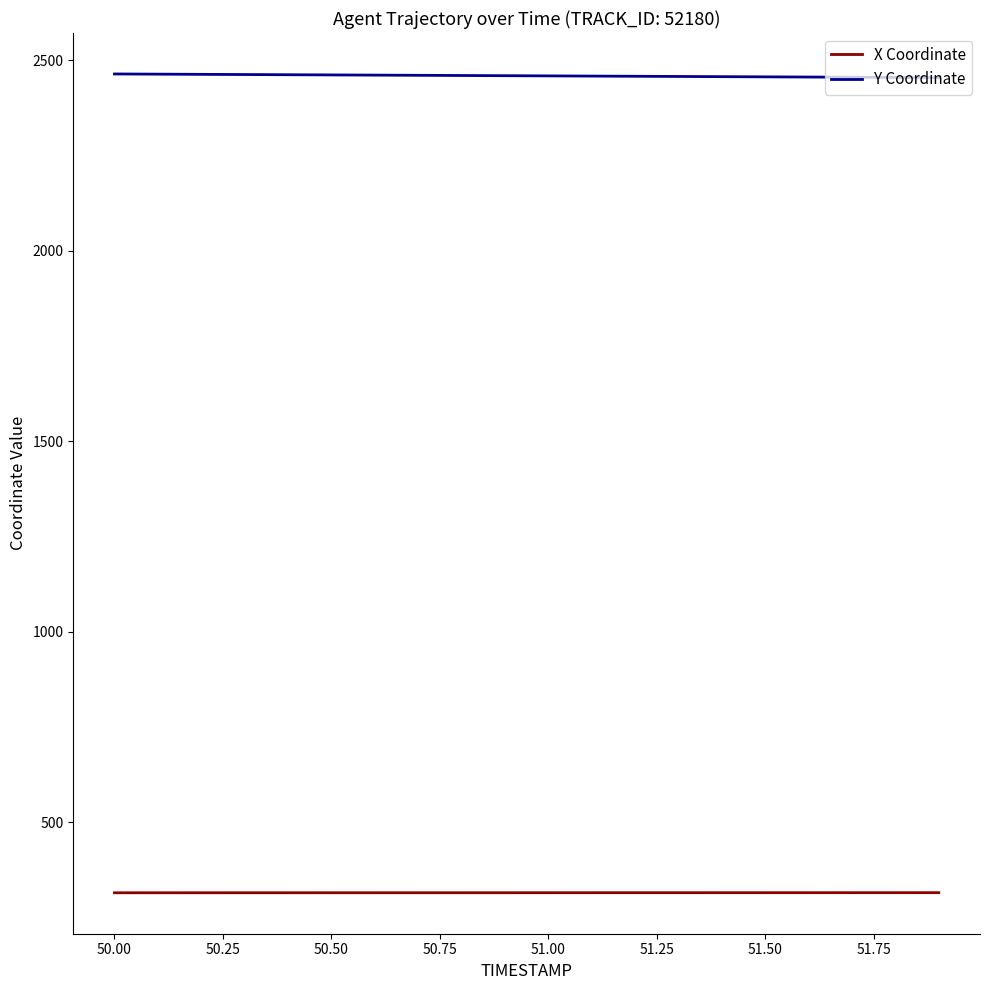

What is the difference between the maximum and minimum values in the Y Coordinate series?

9.6